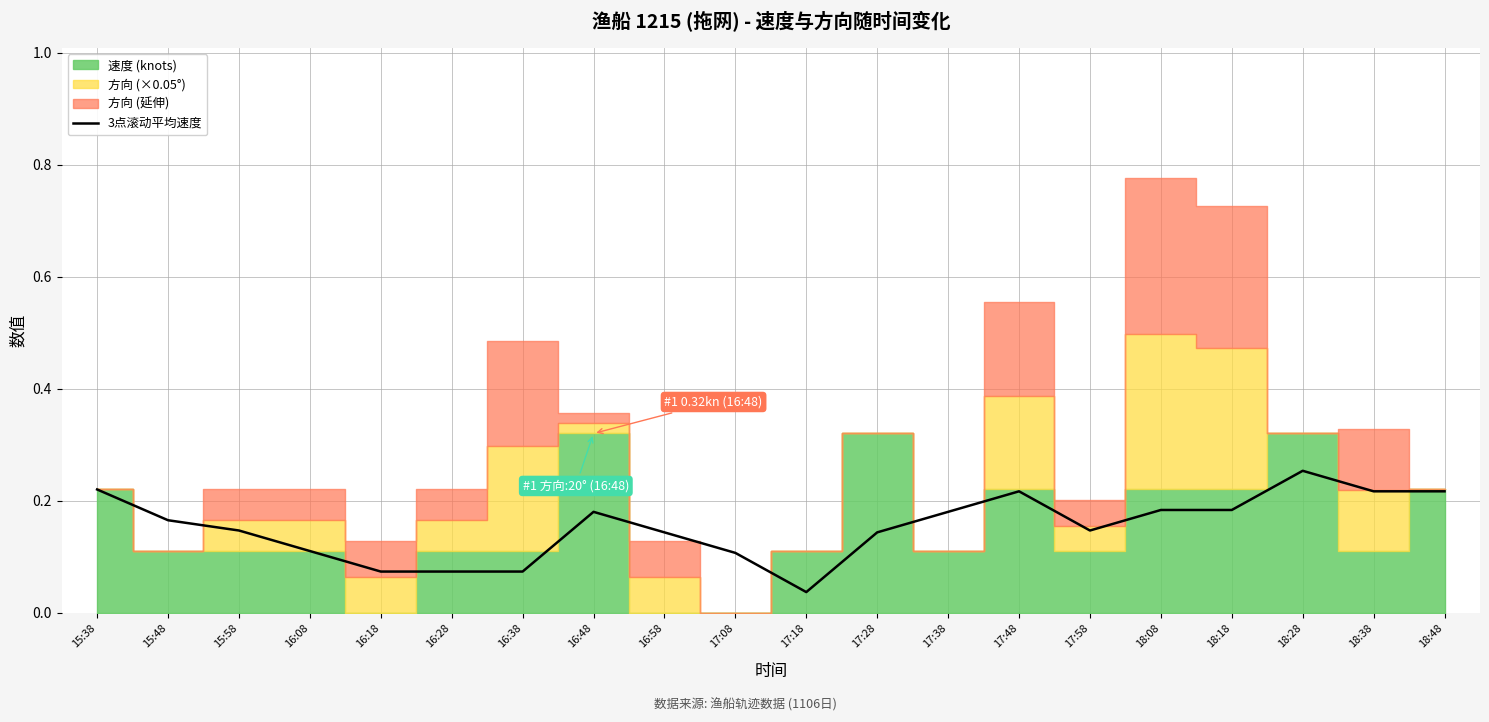

True or false: the data shows 0.2 at 18:48.

True